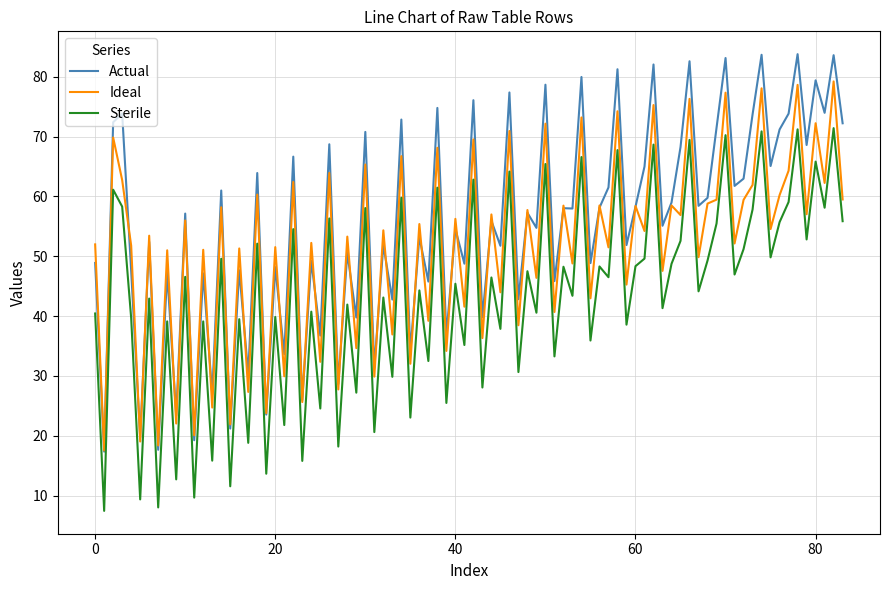

Which series has the widest spread of values?

Actual